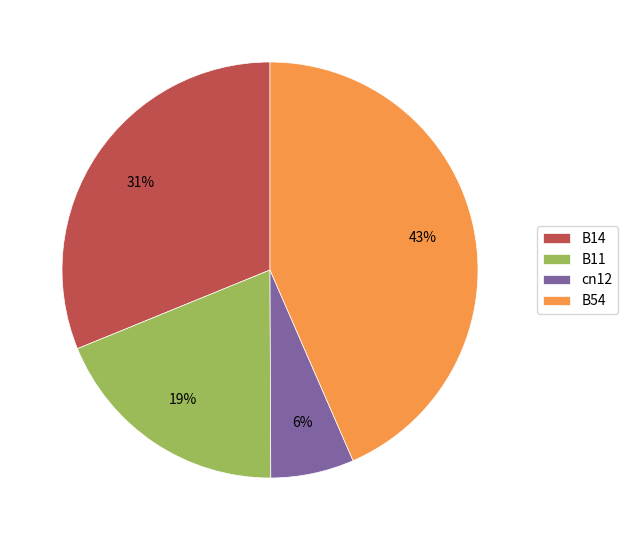

What percentage is the cn12 slice, to the nearest percent?

6%